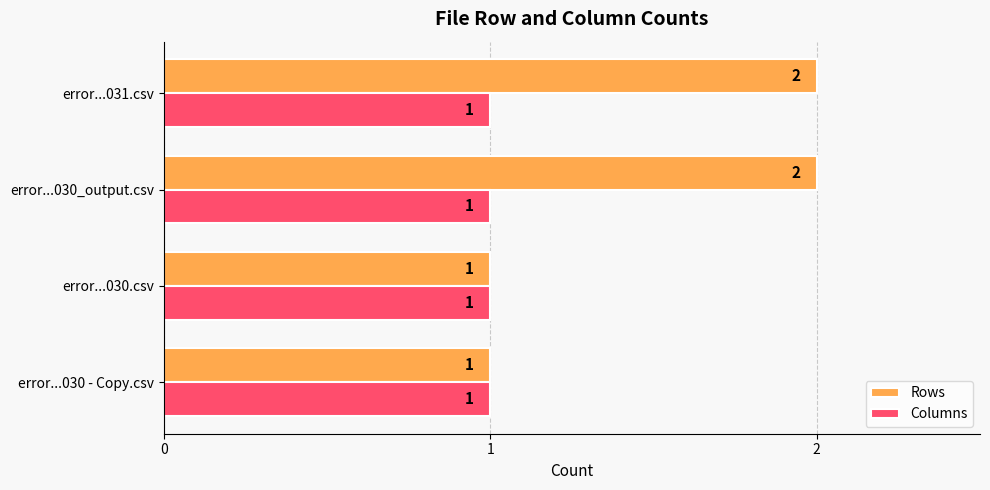

What are all the series names shown in the legend?

Rows, Columns